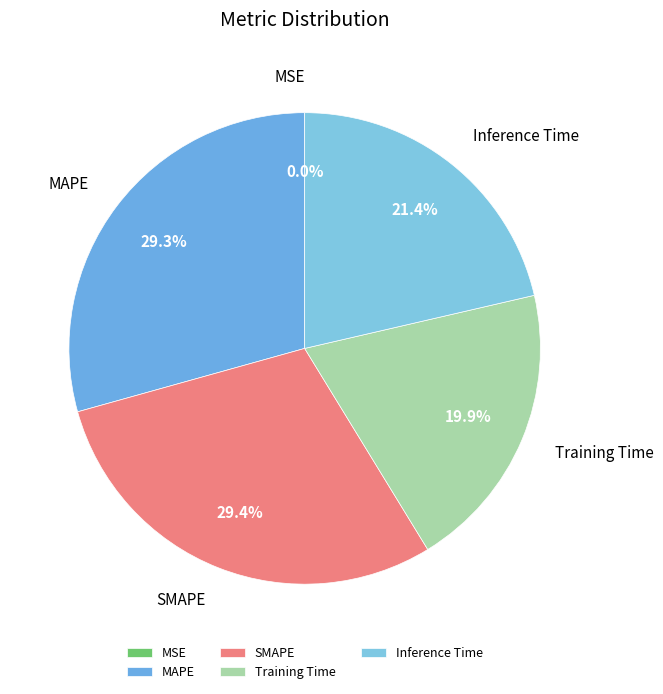

Does any single category account for the majority?

No